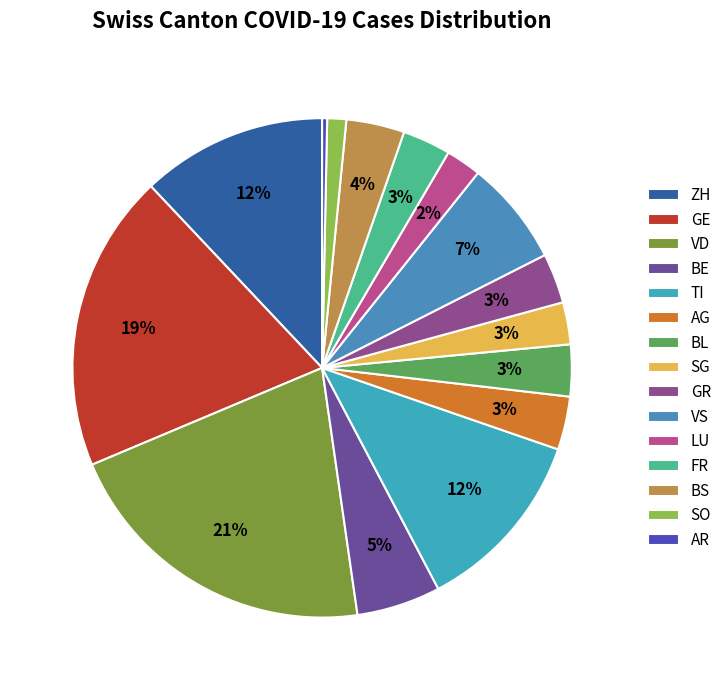

What is the change in value from TI to AG?

-101